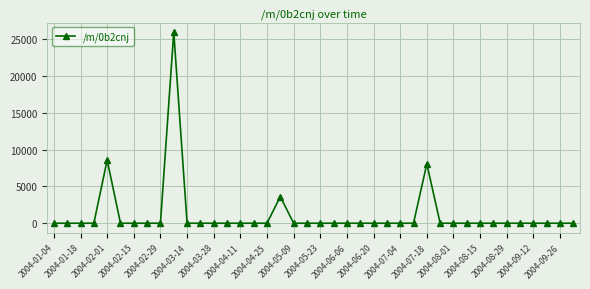

How many lines are shown in the chart?

1